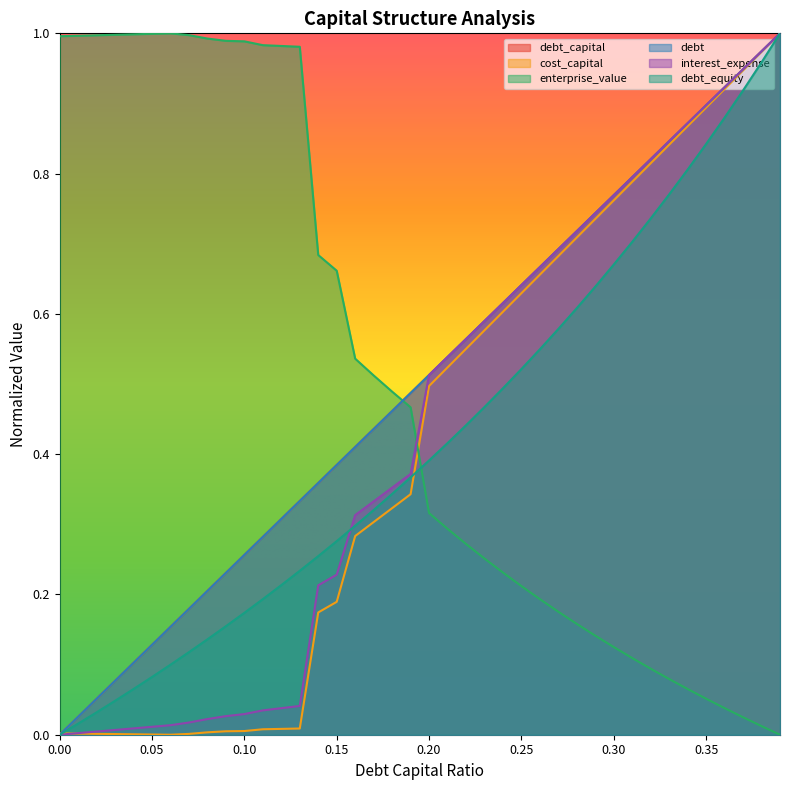

Which series changed the most between 0.04 and 0.37?

enterprise_value